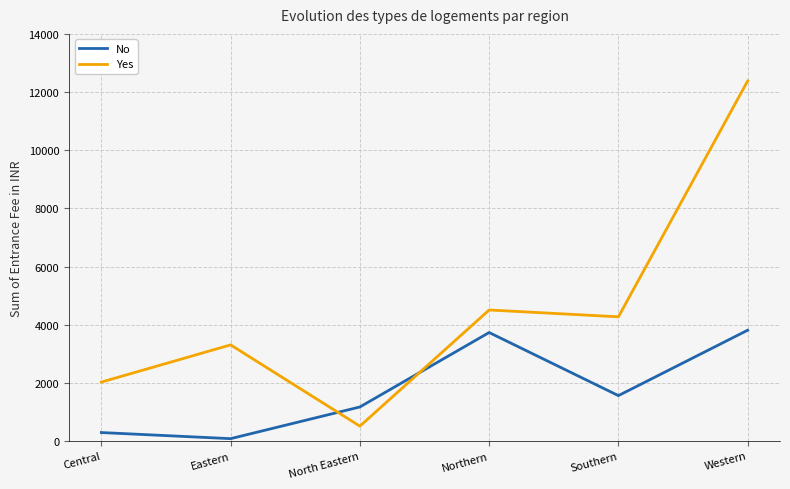

Which label corresponds to the largest value in the chart?

Western